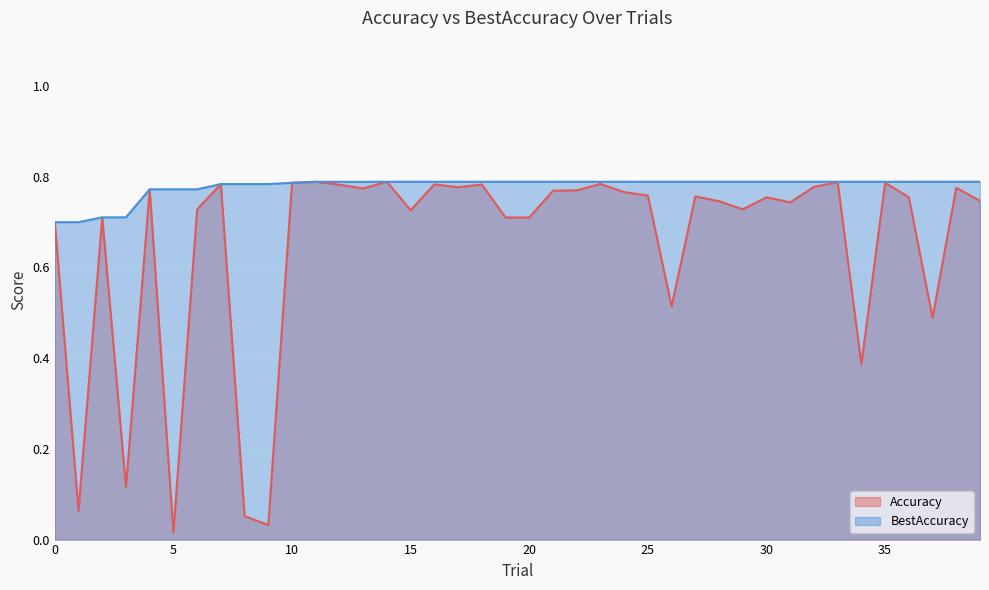

What is the sum of the Accuracy values at 14 and 16?

1.6